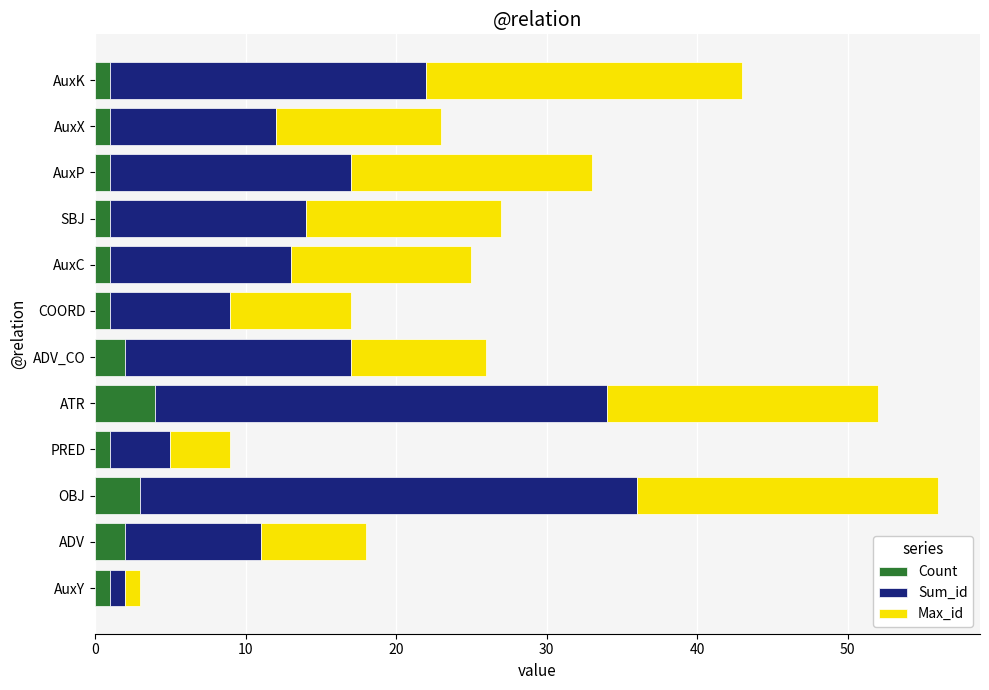

How many series are shown in this chart?

3